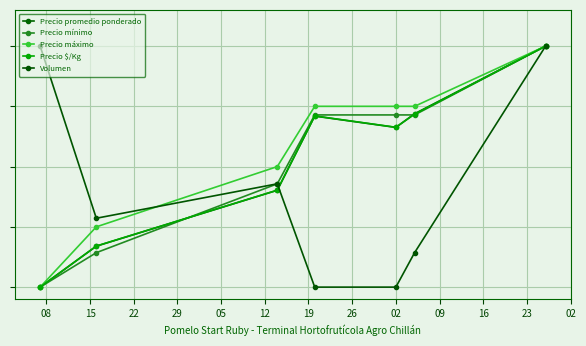

Is this an area chart (filled region under the line)?

No